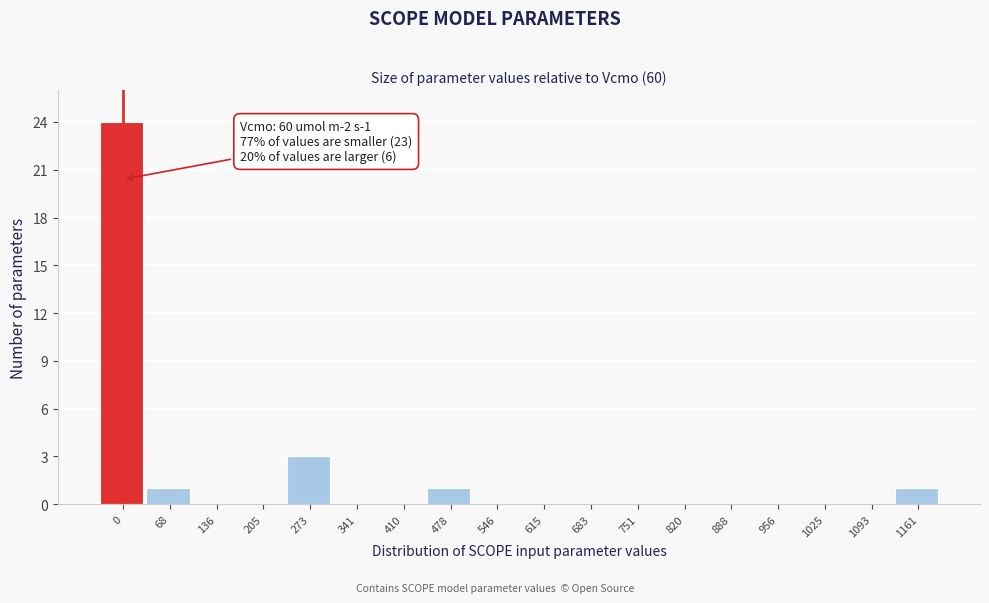

Reading left to right, transcribe all the data shown in this chart.

0=24	68=1	136=0	205=0	273=3	341=0	410=0	478=1	546=0	615=0	683=0	751=0	820=0	888=0	956=0	1025=0	1093=0	1161=1